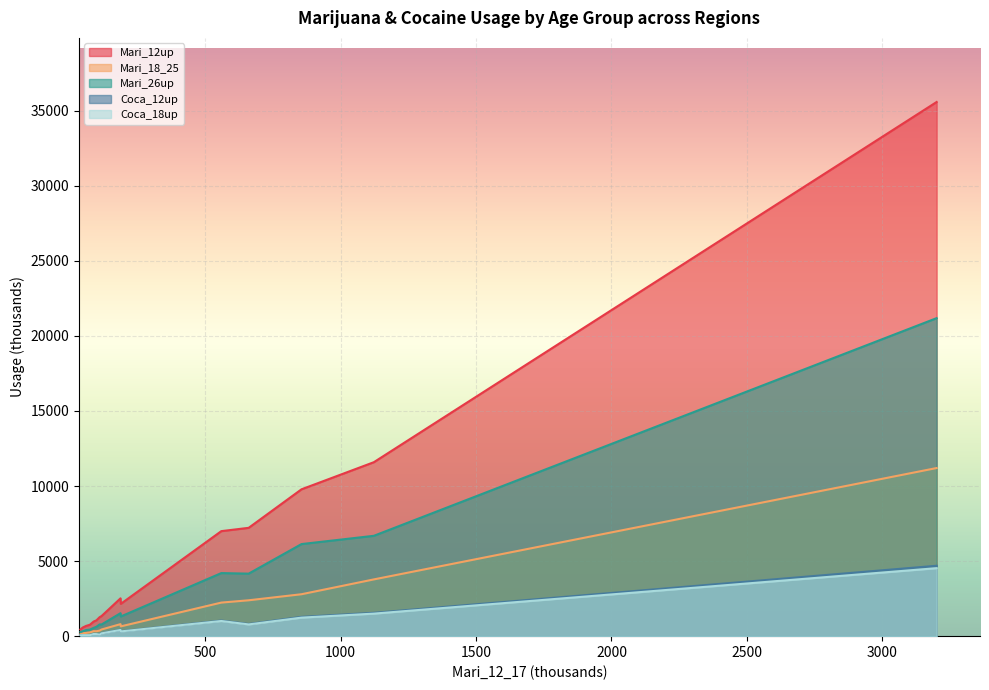

Reading right to left, what are all the values shown in this chart?

Mari_12up: Michigan=1266	Kentucky=449	Missouri=683	Minnesota=579	North Carolina=975	New York=2519	Georgia=1052	Florida=2152	Indiana=760	Illinois=1339	West=9783	South=11589	Midwest=7216	Northeast=6996	Total U.S.=35584
Mari_18_25: Michigan=372	Kentucky=136	Missouri=215	Minnesota=203	North Carolina=332	New York=801	Georgia=327	Florida=652	Indiana=249	Illinois=444	West=2793	South=3781	Midwest=2390	Northeast=2236	Total U.S.=11200
Mari_26up: Michigan=783	Kentucky=274	Missouri=407	Minnesota=327	North Carolina=554	New York=1530	Georgia=625	Florida=1311	Indiana=436	Illinois=777	West=6134	South=6685	Midwest=4165	Northeast=4201	Total U.S.=21185
Coca_12up: Michigan=104	Kentucky=58	Missouri=68	Minnesota=69	North Carolina=148	New York=425	Georgia=143	Florida=325	Indiana=68	Illinois=194	West=1285	South=1556	Midwest=811	Northeast=1039	Total U.S.=4690
Coca_18up: Michigan=101	Kentucky=56	Missouri=66	Minnesota=67	North Carolina=144	New York=414	Georgia=138	Florida=316	Indiana=65	Illinois=187	West=1235	South=1502	Midwest=782	Northeast=1011	Total U.S.=4530